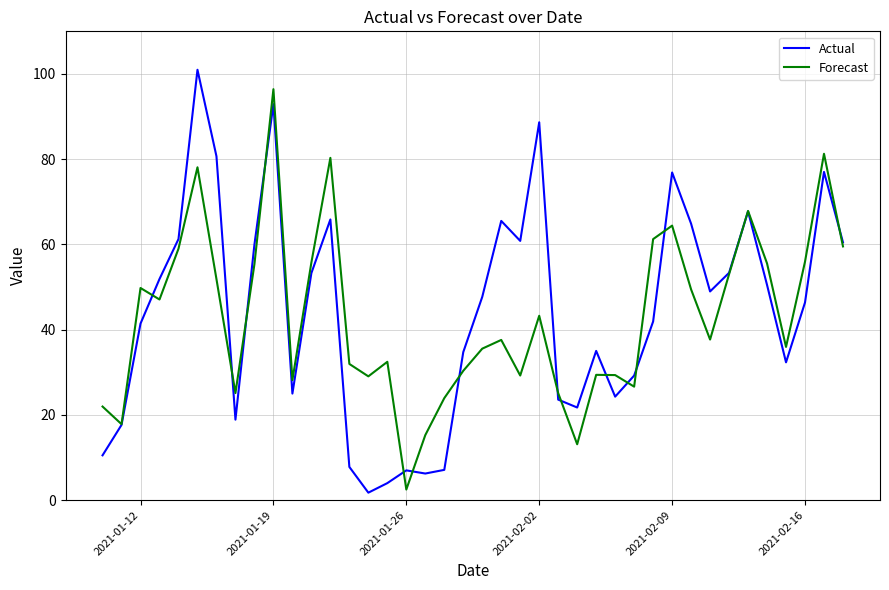

Rank the series by their maximum value, from lowest to highest.

Forecast, Actual